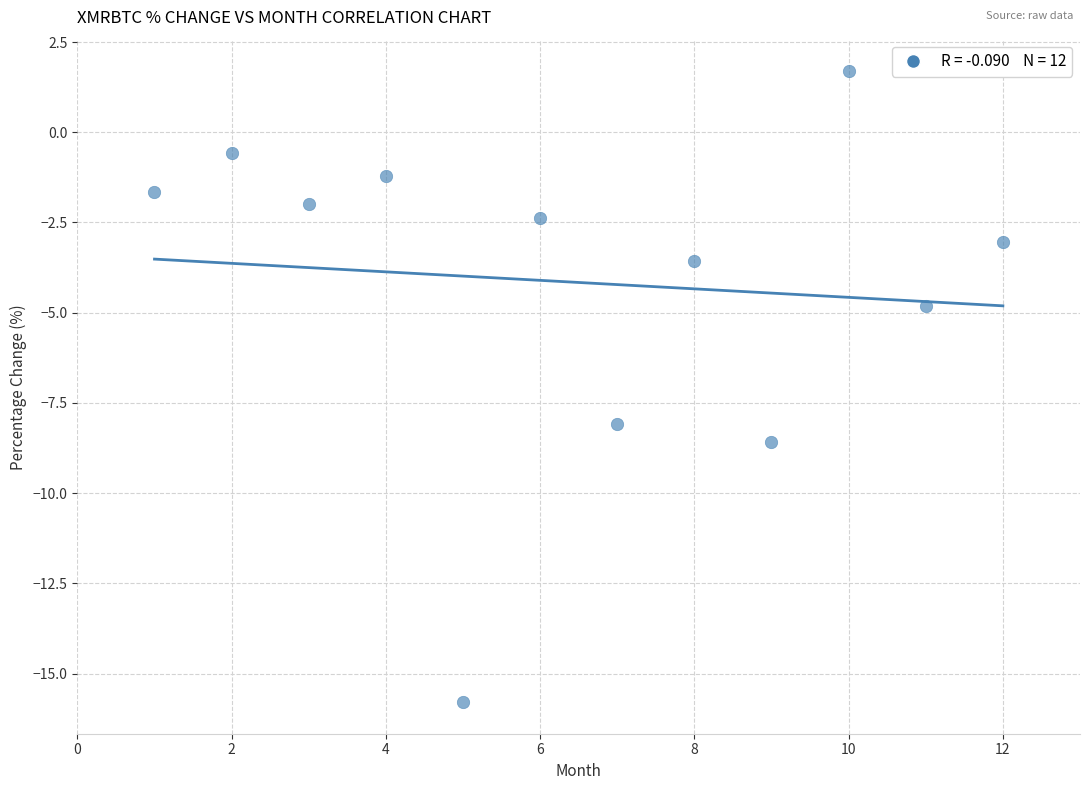

What is the average X value?

6.5